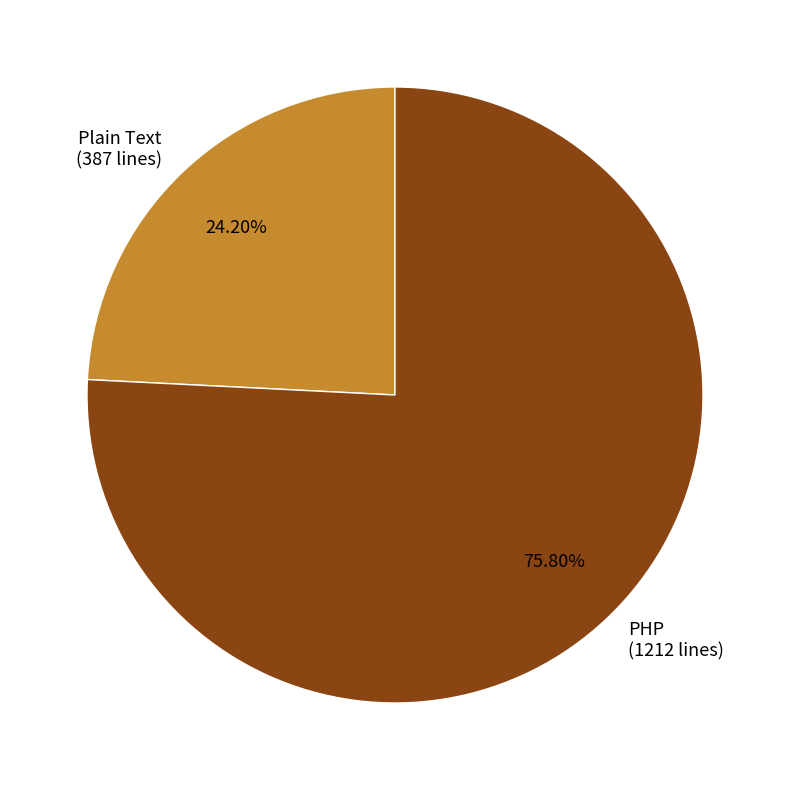

What percentage is the Plain Text slice, to the nearest percent?

24%